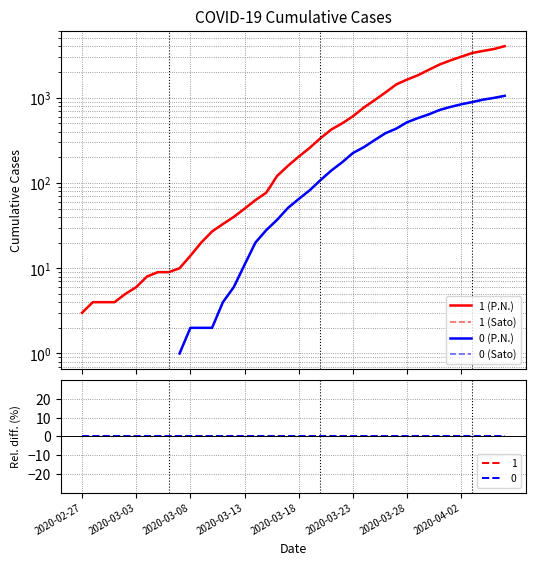

Count the 0 (Sato) values in the range 2 to 517.

21